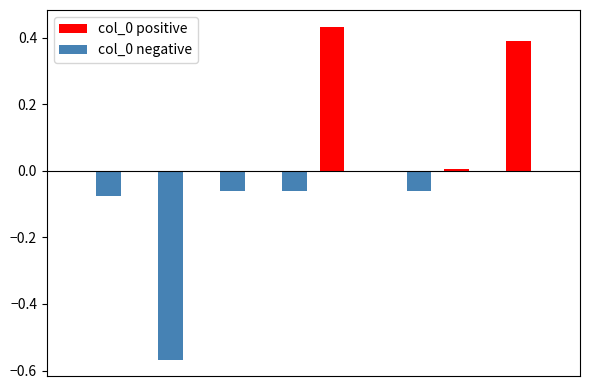

What is the sum of all col_0 positive values?

0.8